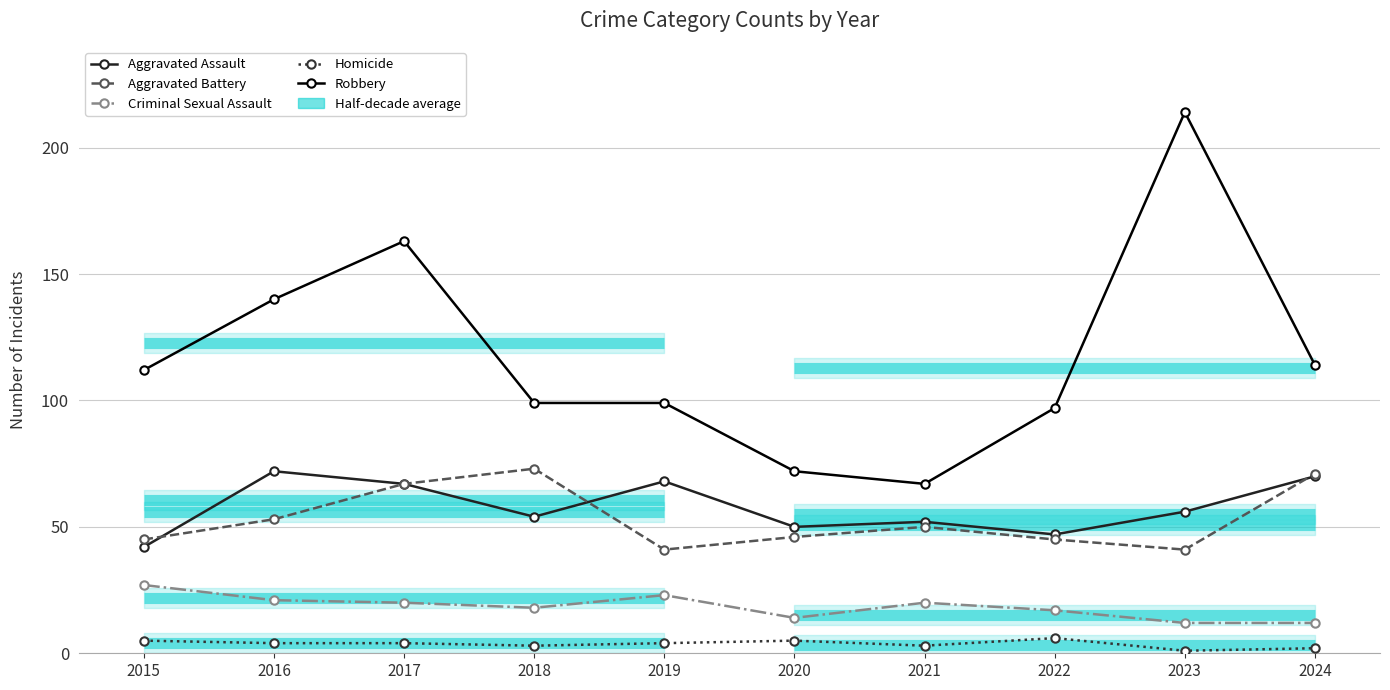

Which series has the largest total across all categories?

Robbery